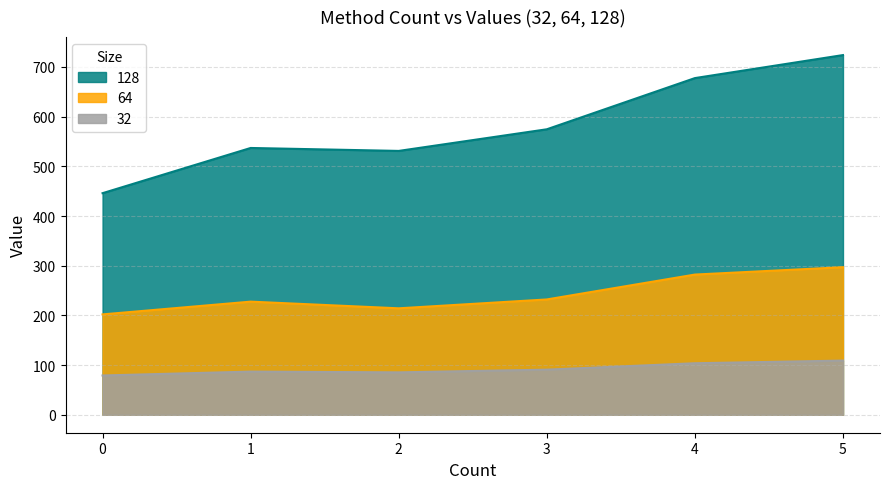

What is the spread (max minus min) of values at 2?

445.8